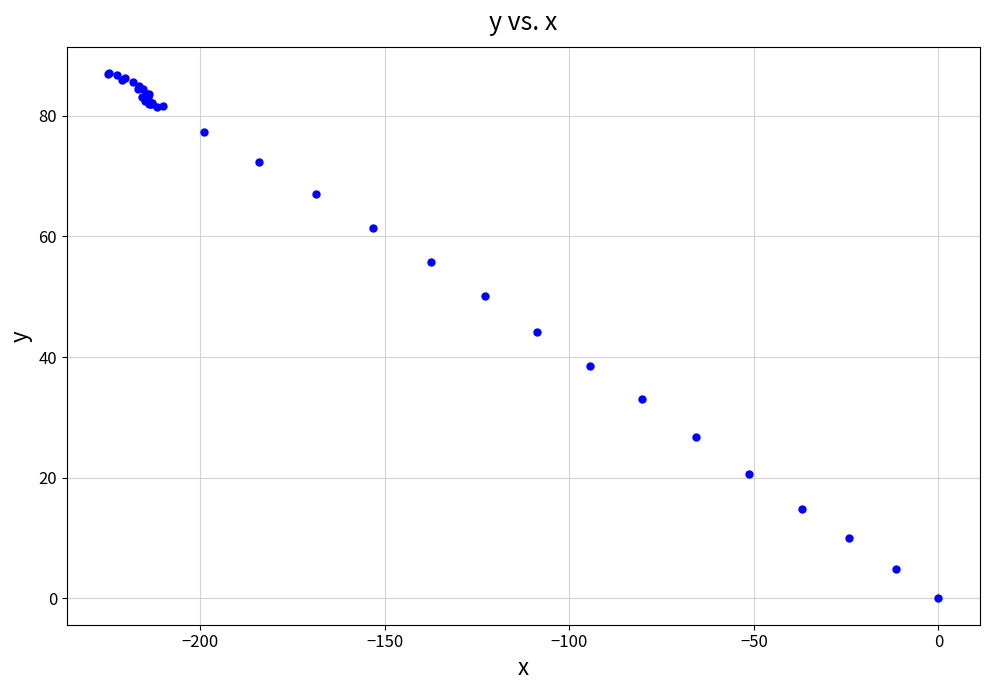

What Y value in the scatter plot is closest to 43?

44.2